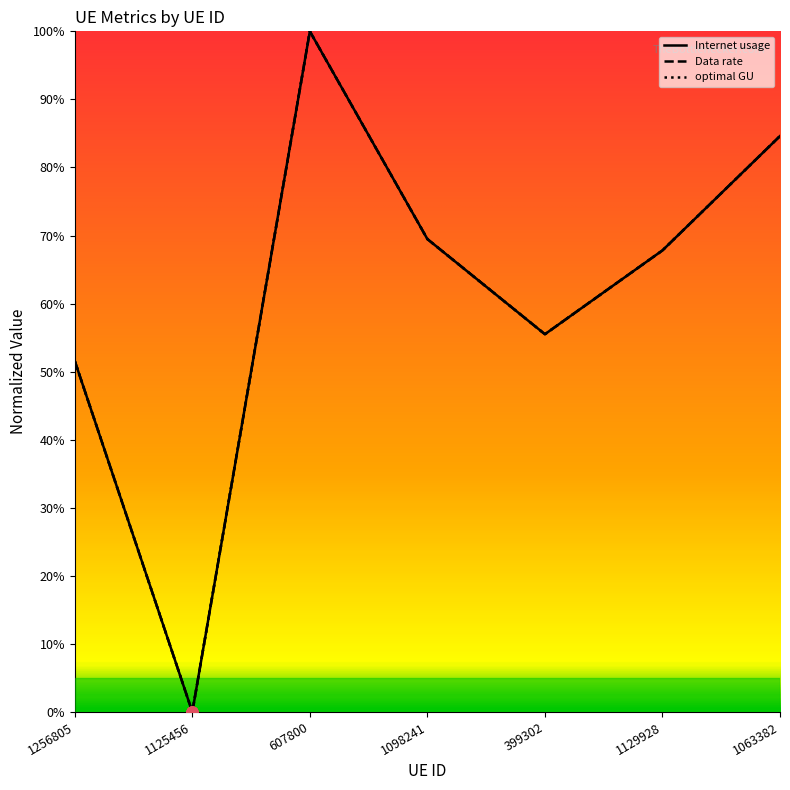

Reading right to left, list all the values displayed in this chart.

Internet usage: 1063382=0.8	1129928=0.7	399302=0.6	1098241=0.7	607800=1.0	1125456=0.0	1256805=0.5
Data rate: 1063382=0.8	1129928=0.7	399302=0.6	1098241=0.7	607800=1.0	1125456=0.0	1256805=0.5
optimal GU: 1063382=0.8	1129928=0.7	399302=0.6	1098241=0.7	607800=1.0	1125456=0.0	1256805=0.5